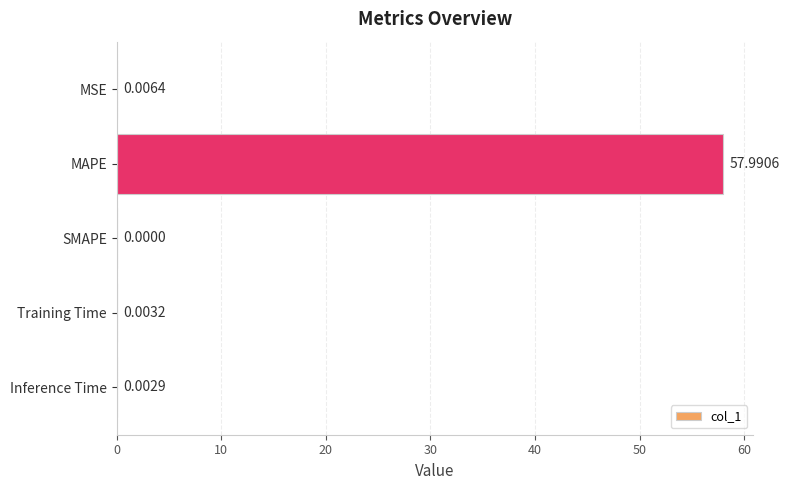

Which has a higher value, Training Time or MAPE?

MAPE